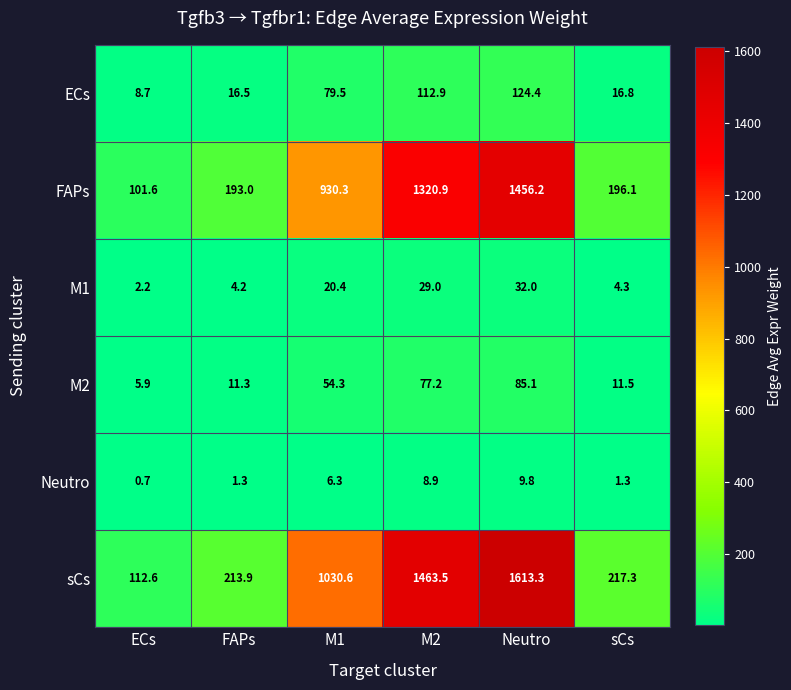

The value of FAPs at sCs is 196.1. True or false?

True